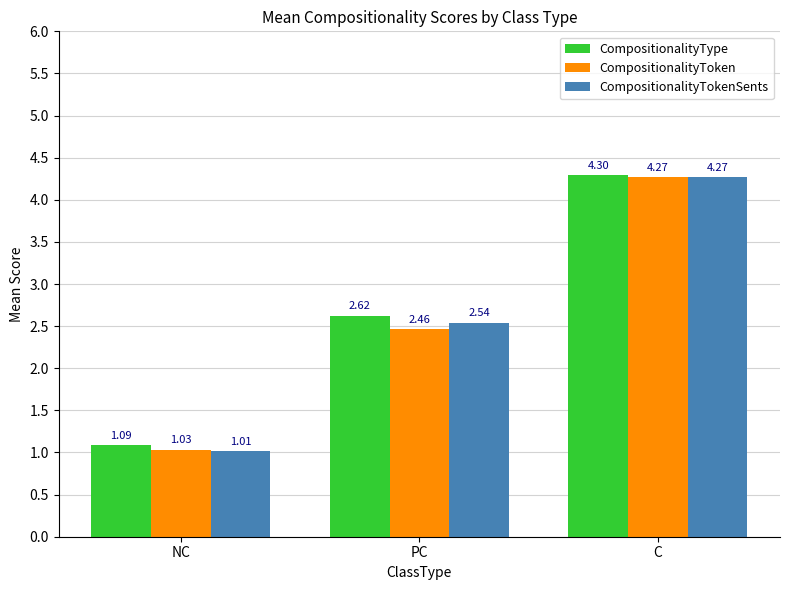

At which label does CompositionalityToken reach its peak?

C